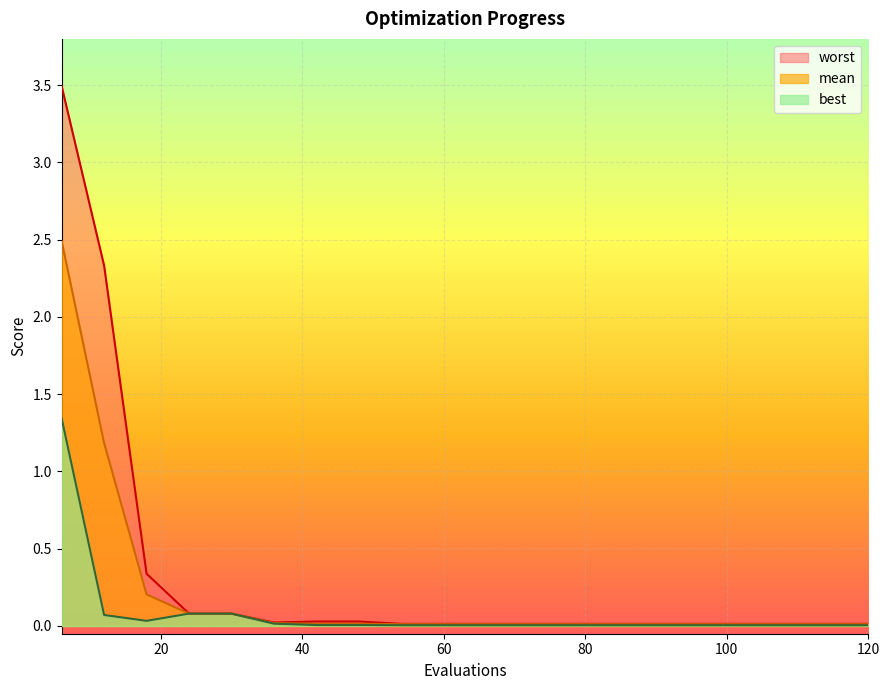

The mean series shows 0.0 at 90. True or false?

True